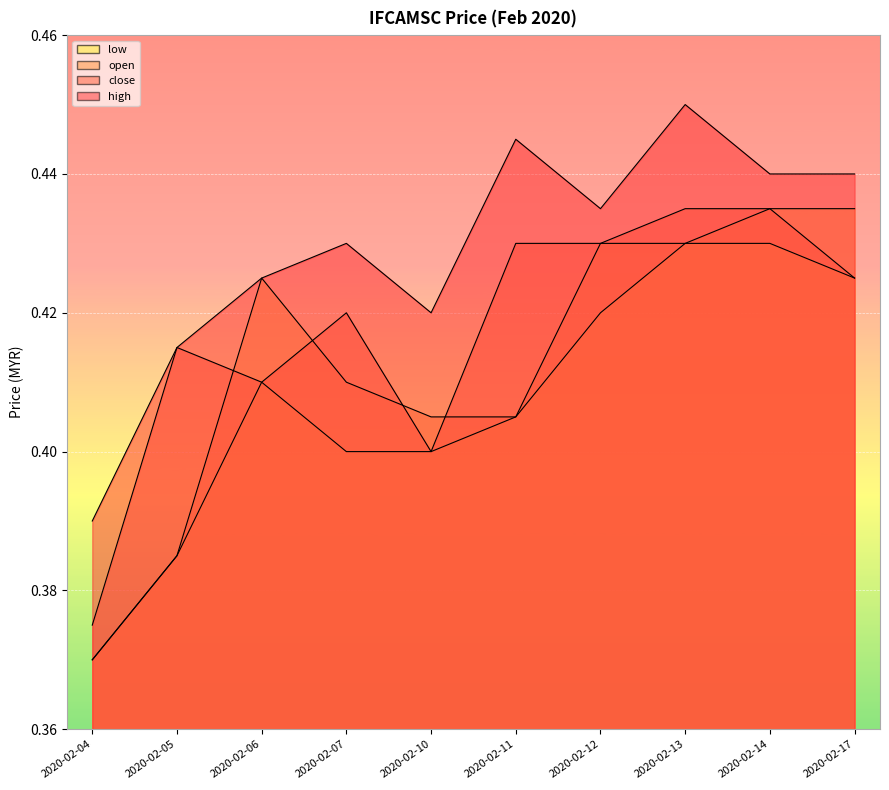

Count the number of data series in this chart.

4